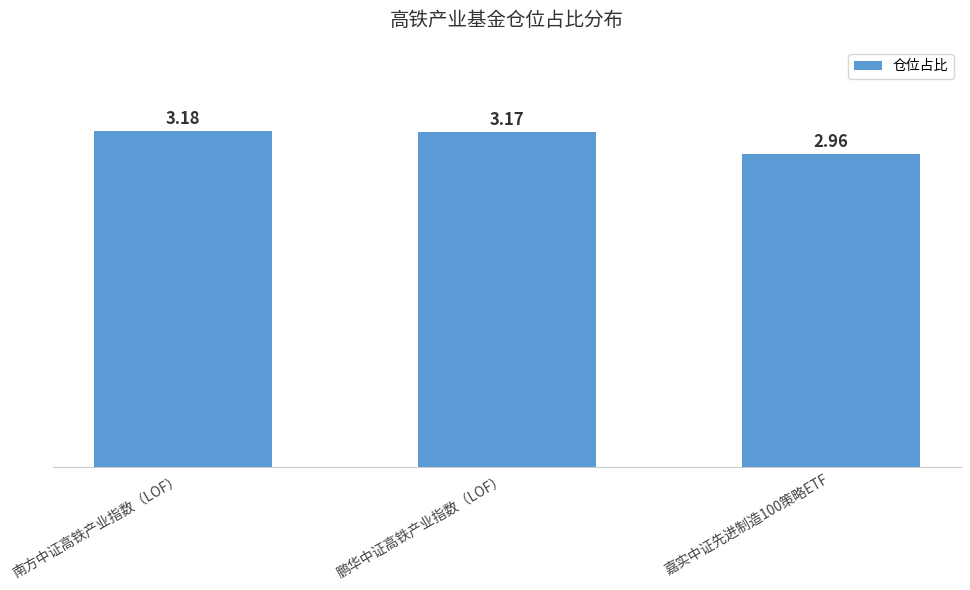

Count the number of values greater than 3.

2